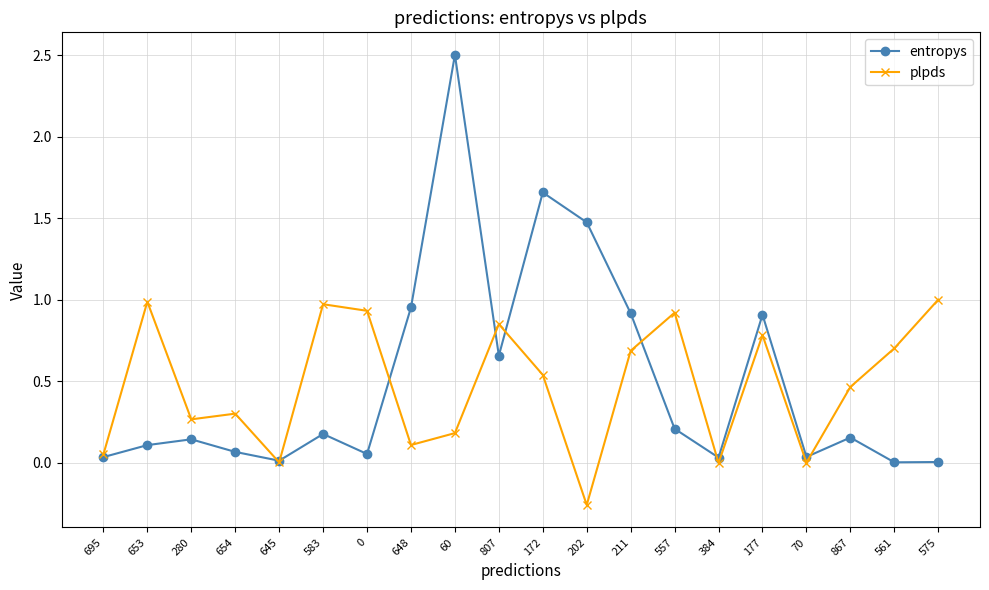

Which series has the largest range (max minus min)?

entropys